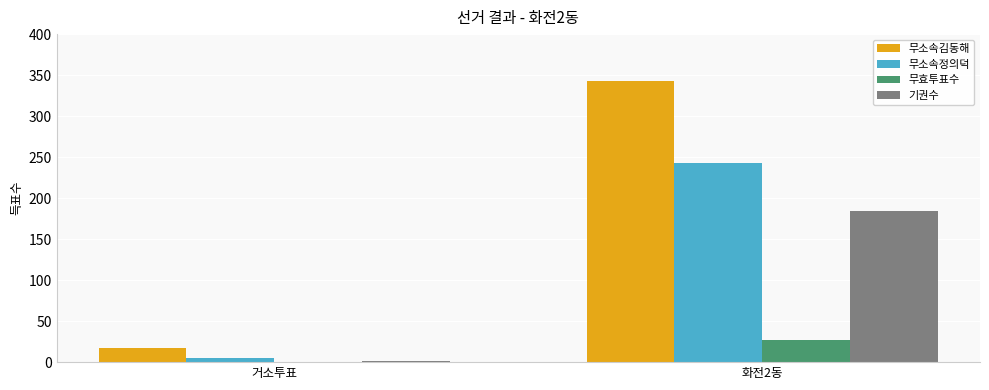

What is the difference between the 무효투표수 values at 화전2동 and 거소투표?

27